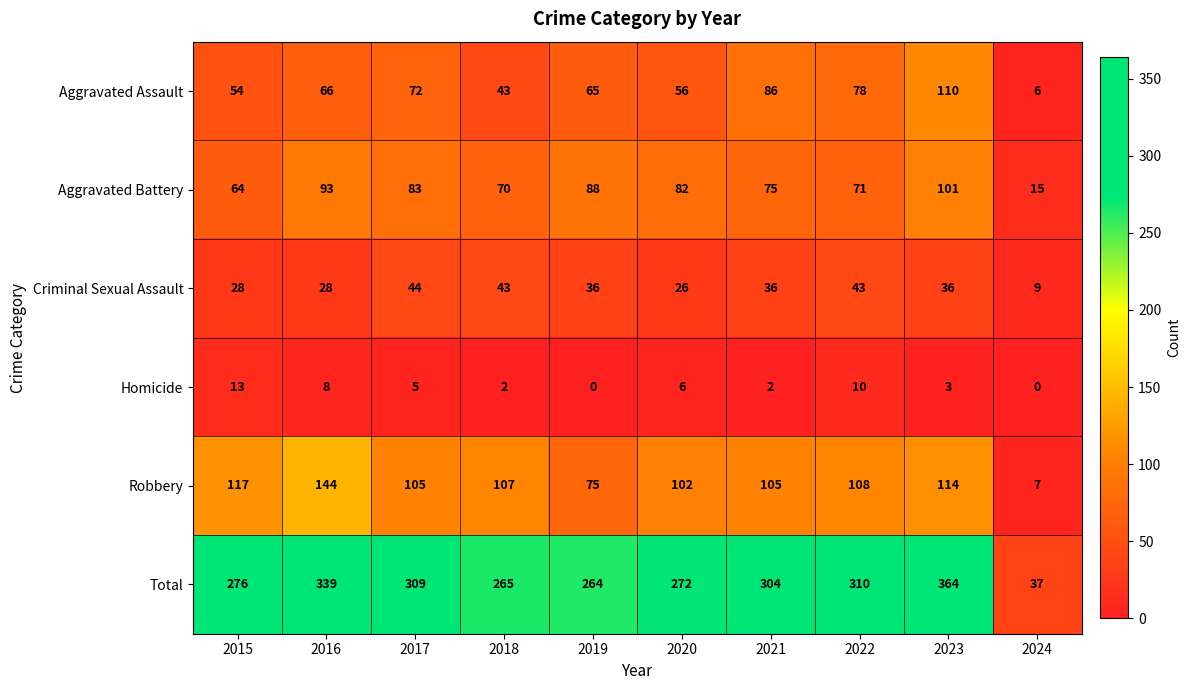

Which label corresponds to the largest value in the chart?

2023